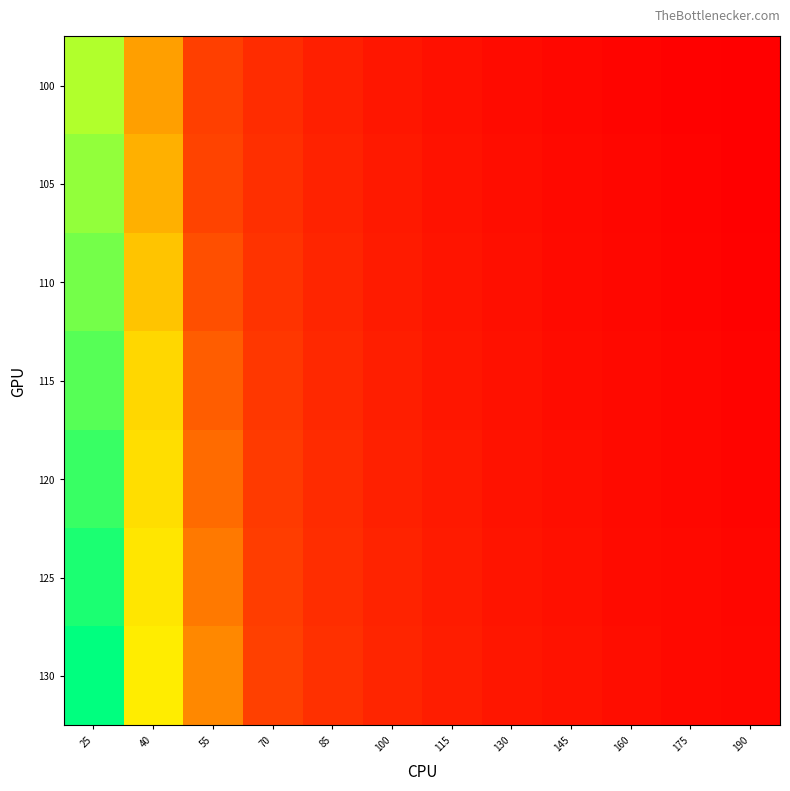

Between 40 and 175, which series saw the biggest shift?

130